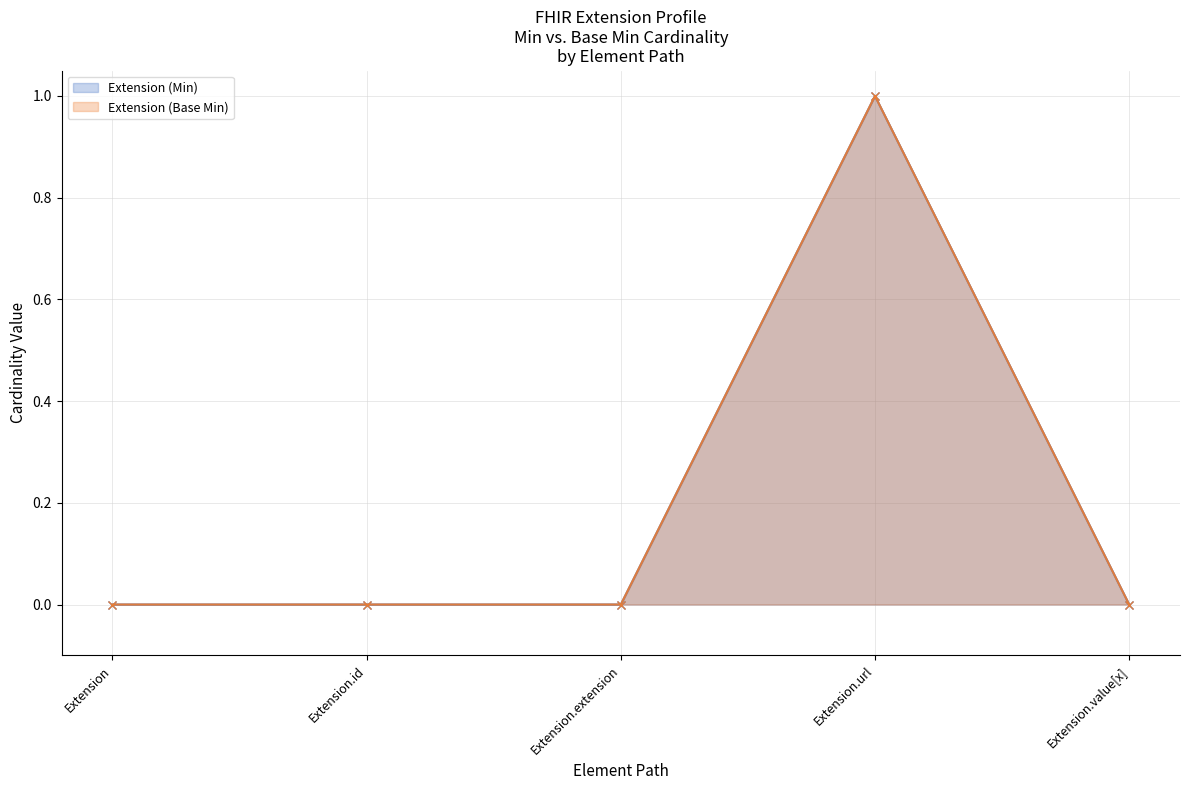

How many lines are shown in the chart?

2